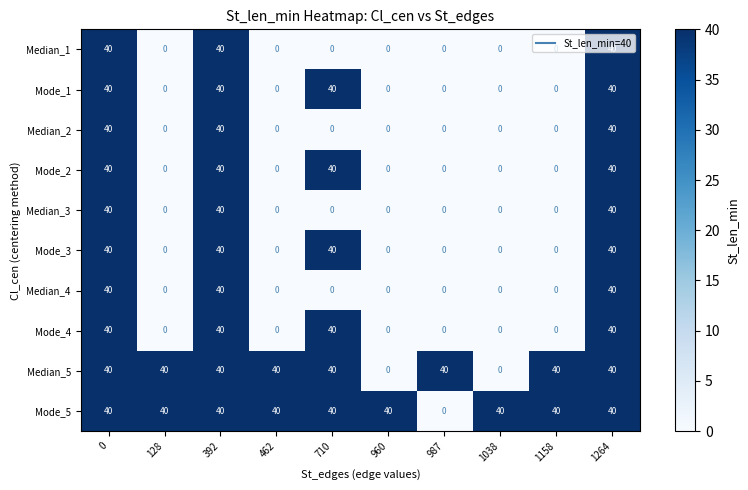

Which series has the largest total across all categories?

Mode_5